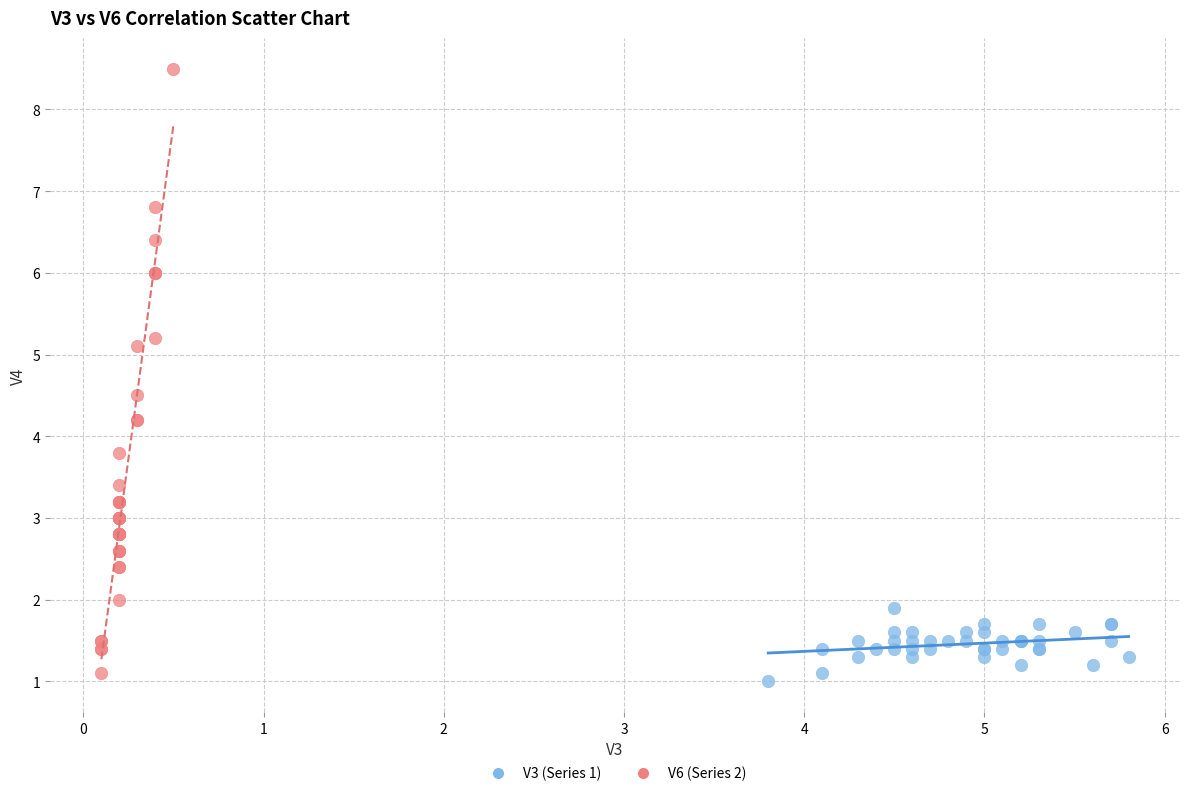

Which series has the widest spread of Y values?

V6 (Series 2)